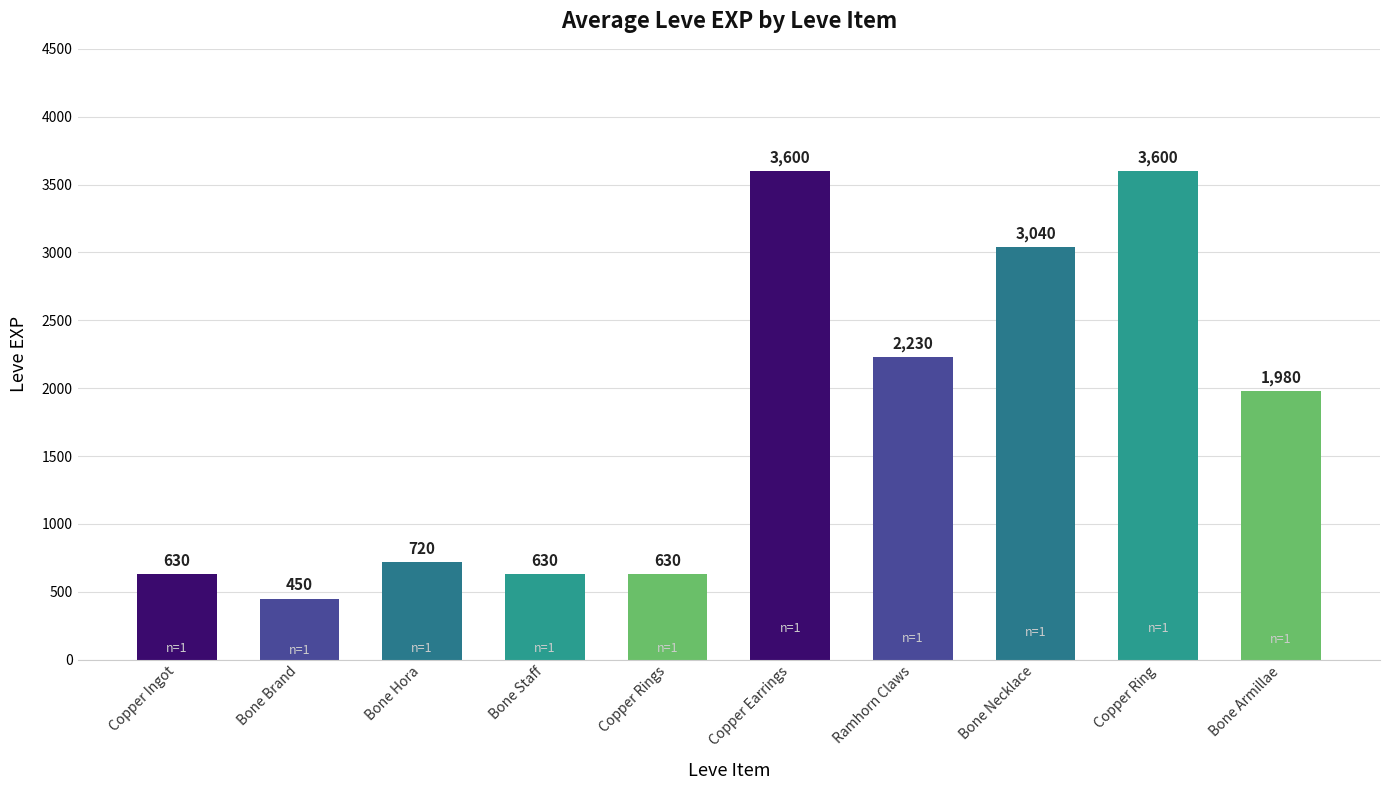

Which has a higher value, Copper Earrings or Bone Necklace?

Copper Earrings